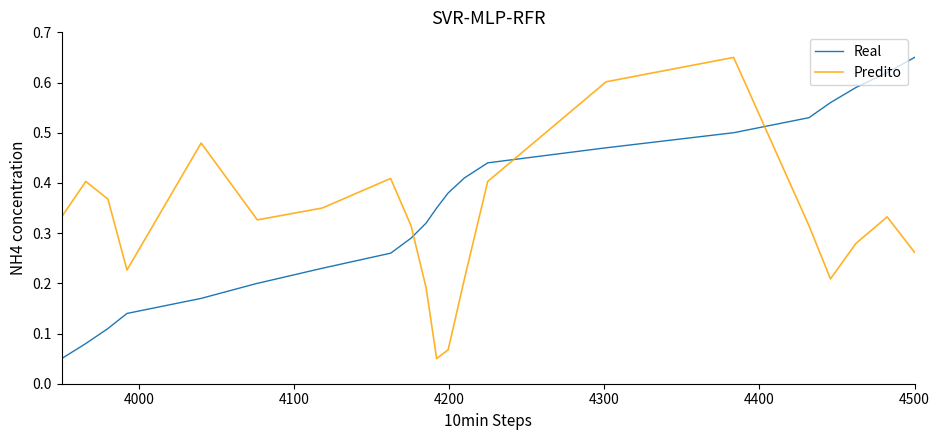

Which series has the largest total across all categories?

Predito